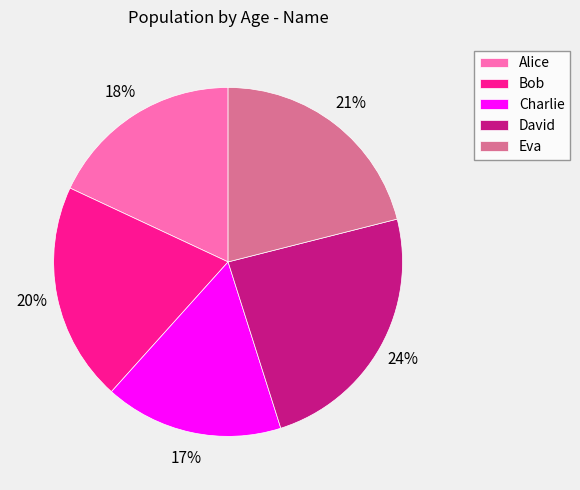

How many segments does this pie chart have?

5